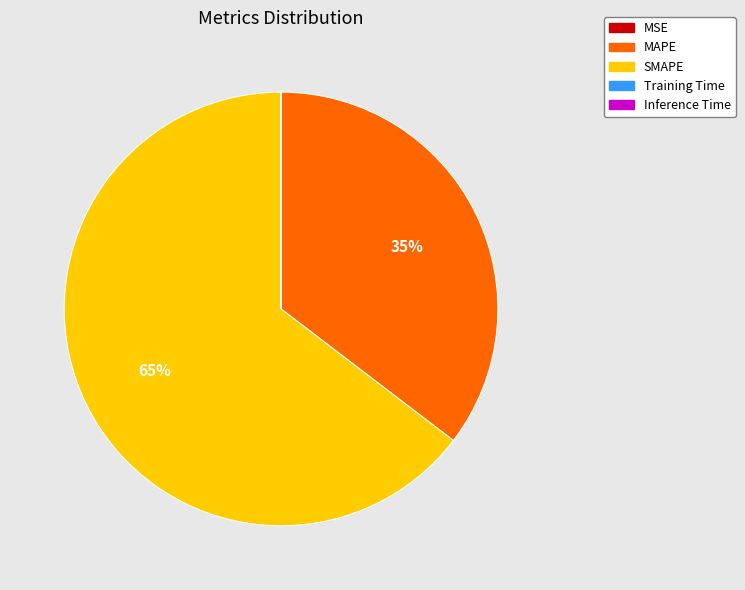

Which category accounts for the majority?

SMAPE